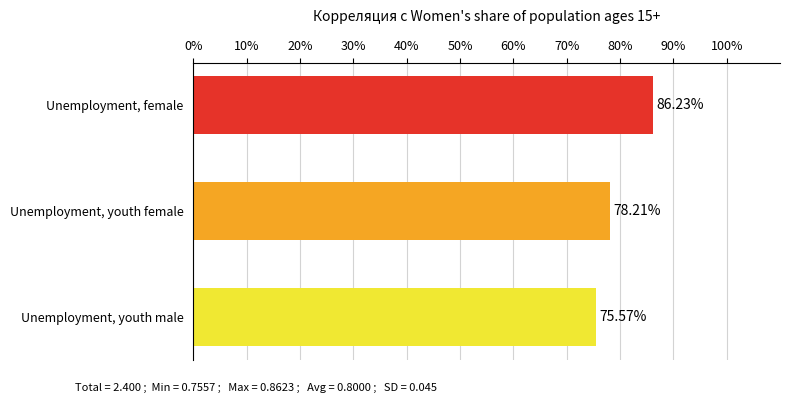

List the labels in order of value, largest first.

Unemployment, female, Unemployment, youth female, Unemployment, youth male